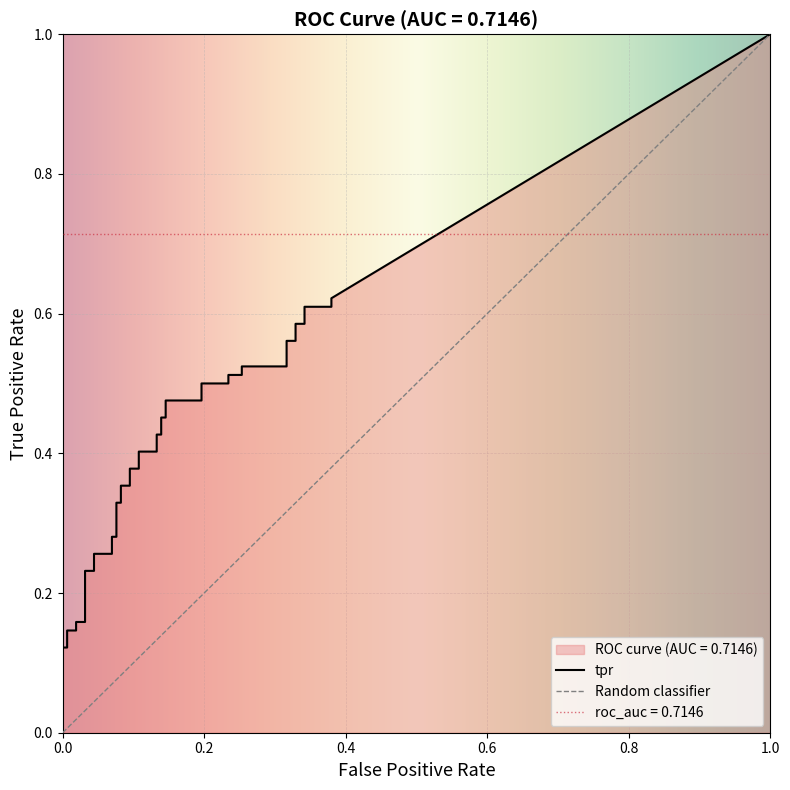

Reading left to right, what are all the values shown in this chart?

fpr: fpr=0.0	tpr=0.0	2=0.0	3=0.0	4=0.0	5=0.0	6=0.0	7=0.0	8=0.0	9=0.0	10=0.1	11=0.1	12=0.1	13=0.1	14=0.1	15=0.1	16=0.1	17=0.1	18=0.1	19=0.1	20=0.1	21=0.1	22=0.1	23=0.1	24=0.1	25=0.1	26=0.2	27=0.2	28=0.2	29=0.2	30=0.3	31=0.3	32=0.3	33=0.3	34=0.3	35=0.3	36=0.3	37=0.3	38=0.4	39=0.4
tpr: fpr=0.0	tpr=0.1	2=0.1	3=0.1	4=0.1	5=0.2	6=0.2	7=0.2	8=0.2	9=0.3	10=0.3	11=0.3	12=0.3	13=0.3	14=0.3	15=0.4	16=0.4	17=0.4	18=0.4	19=0.4	20=0.4	21=0.4	22=0.4	23=0.5	24=0.5	25=0.5	26=0.5	27=0.5	28=0.5	29=0.5	30=0.5	31=0.5	32=0.5	33=0.6	34=0.6	35=0.6	36=0.6	37=0.6	38=0.6	39=0.6